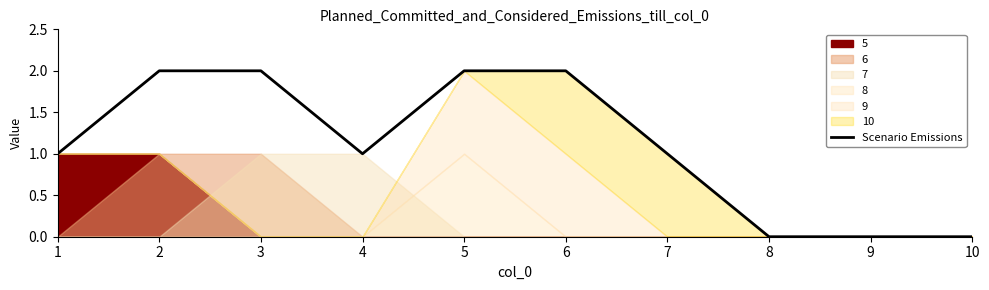

How many data points are above 1?

4